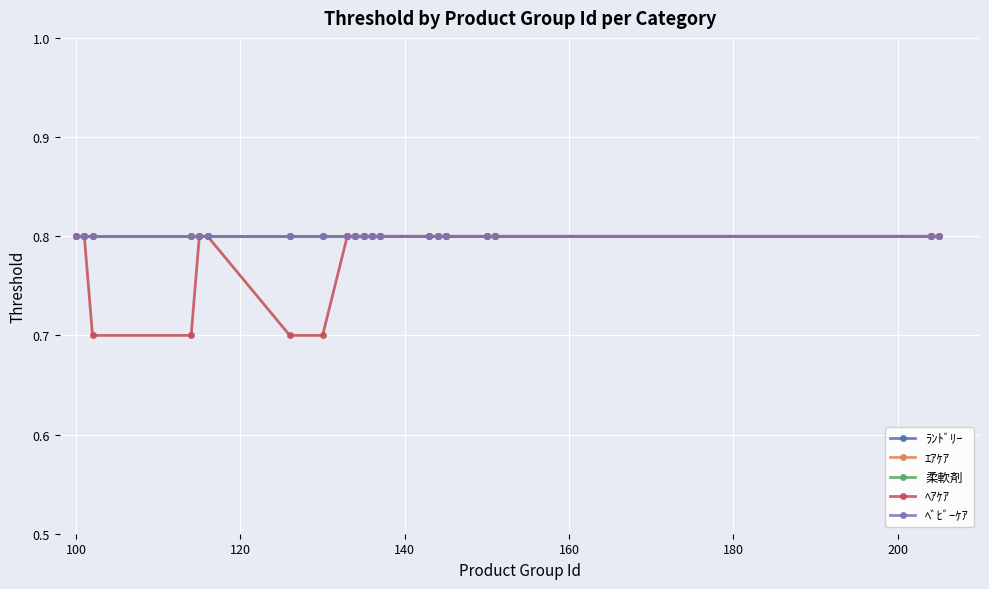

True or false: 柔軟剤 and ﾗﾝﾄﾞﾘｰ intersect in this chart.

False